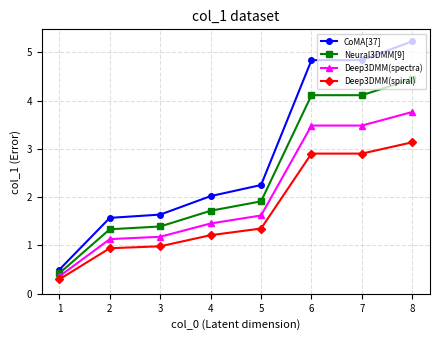

How many categories are shown in the chart?

8